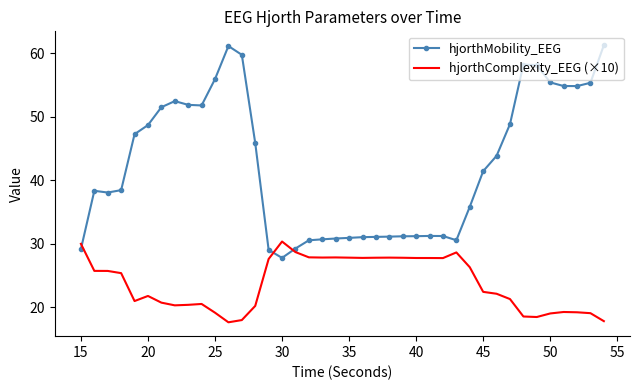

Which series has the widest spread of values?

hjorthMobility_EEG